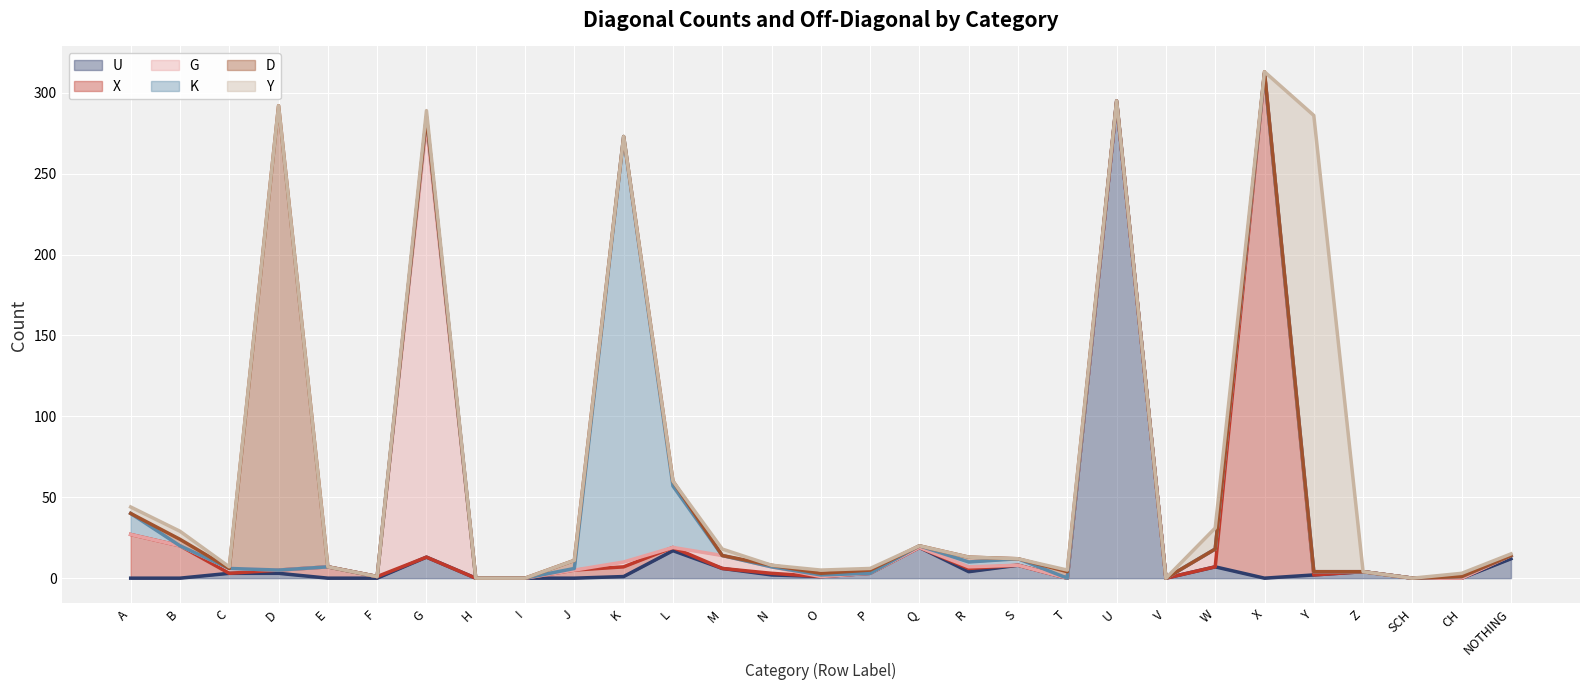

How many data points does each series have?

29